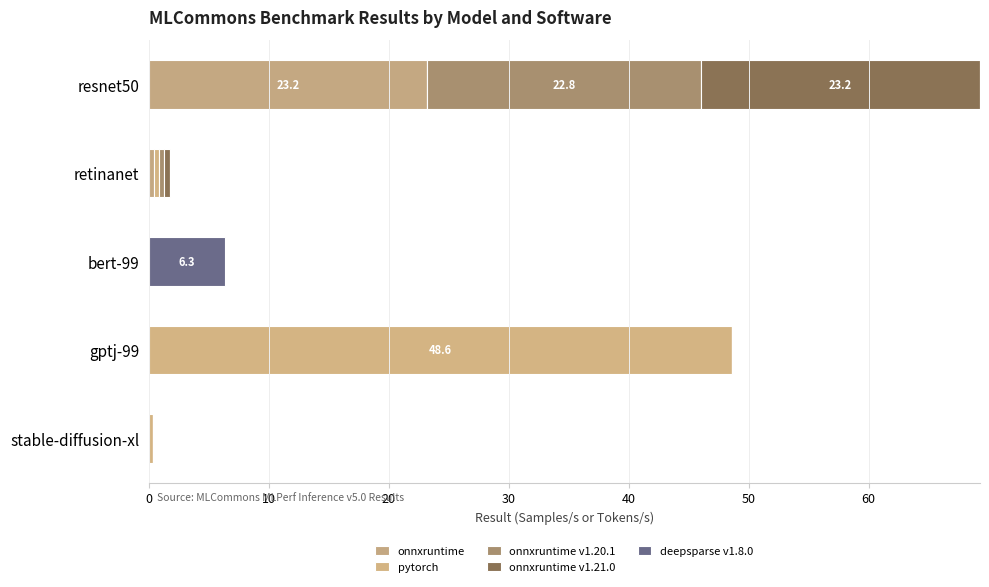

Which series has the widest spread of values?

pytorch